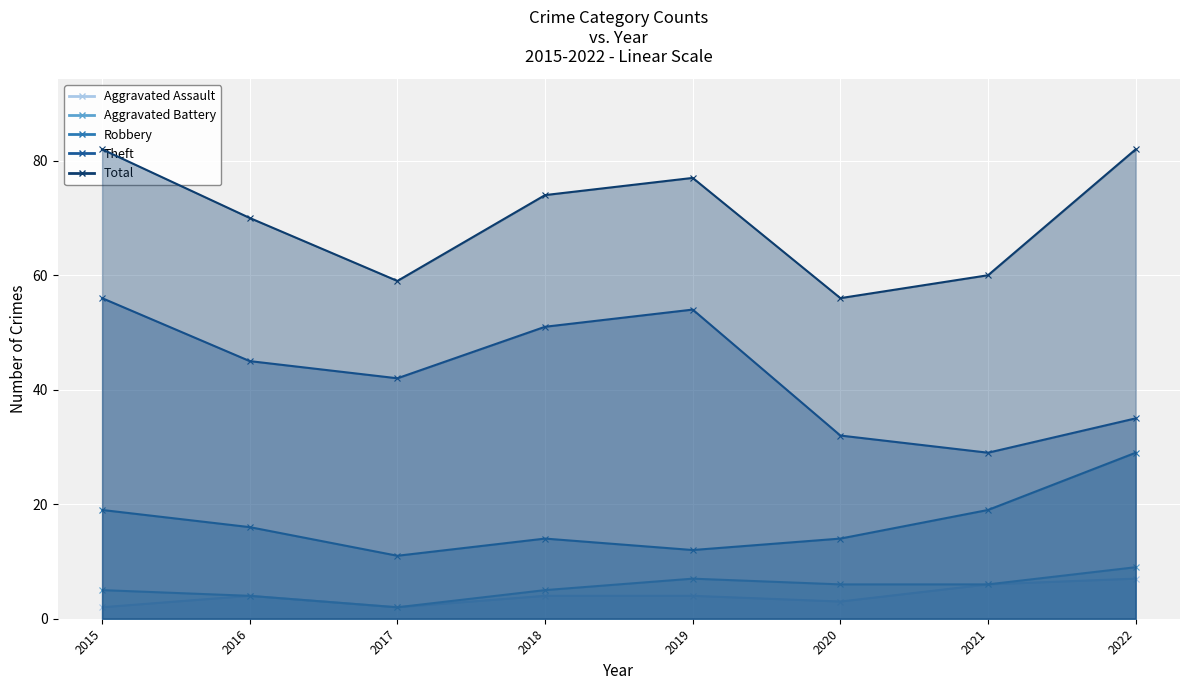

What is the value of the Aggravated Assault point at the 2nd from the left?

4